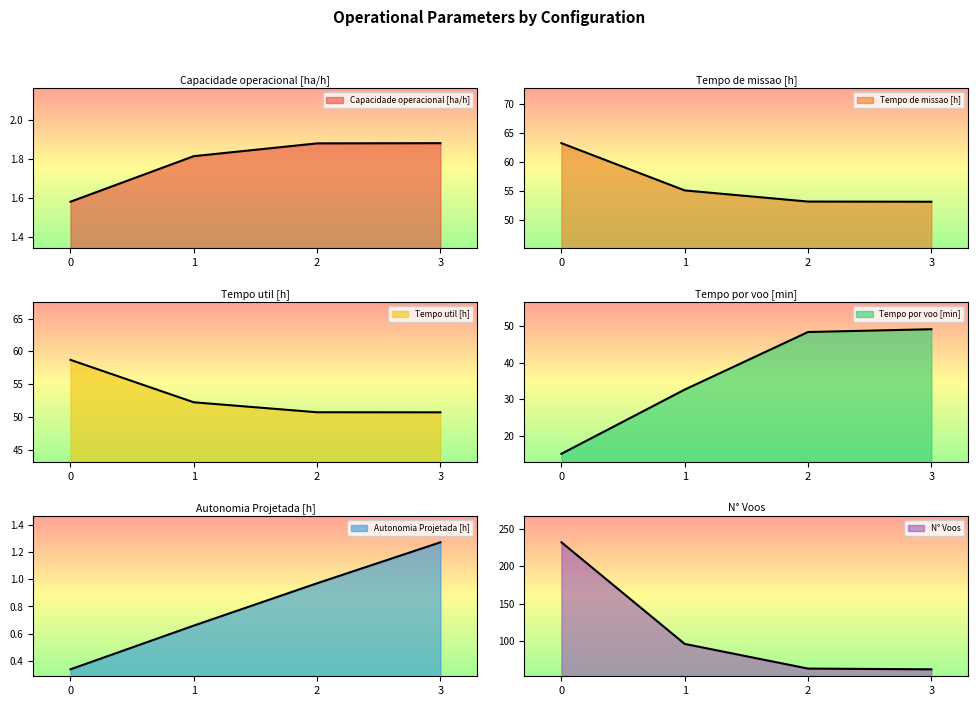

List the labels in order of Tempo de missao [h] value, smallest first.

3, 2, 1, 0